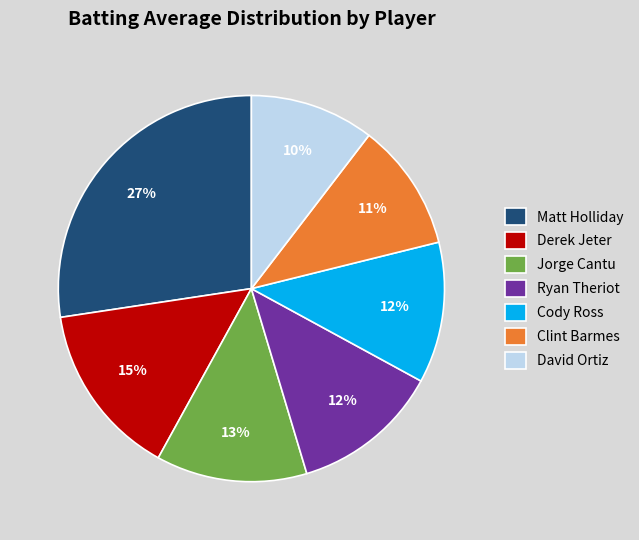

Is it true that Clint Barmes is 20% of the pie?

False